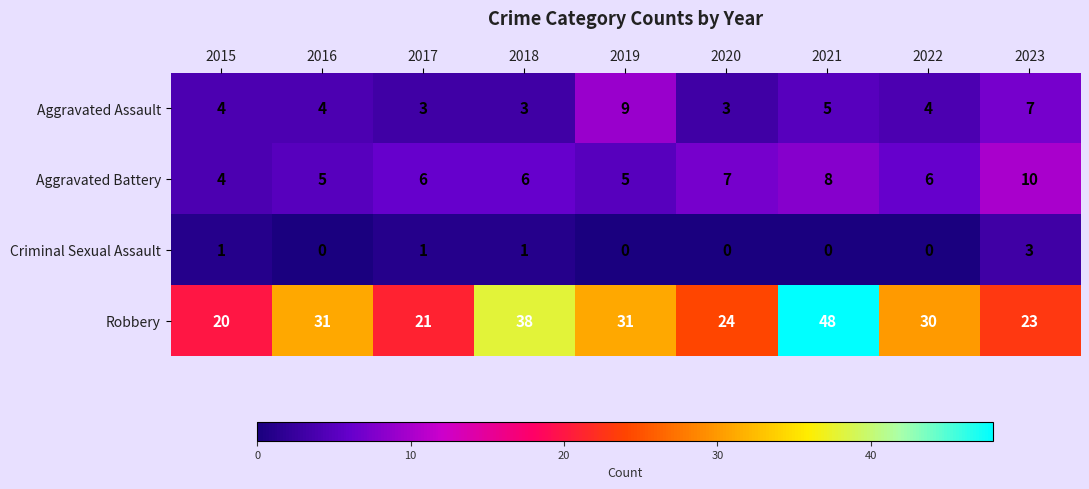

At how many categories does at least one series exceed 42?

1